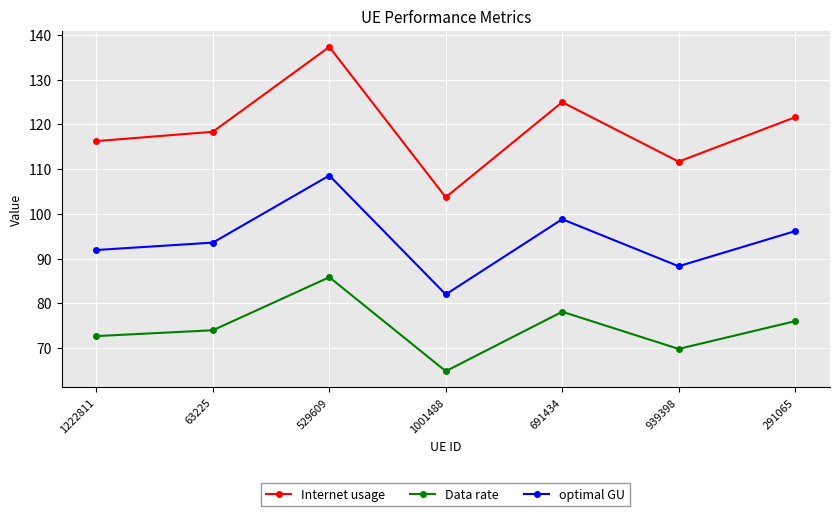

Is the value of optimal GU at 63225 greater than the value of Data rate at 63225?

Yes